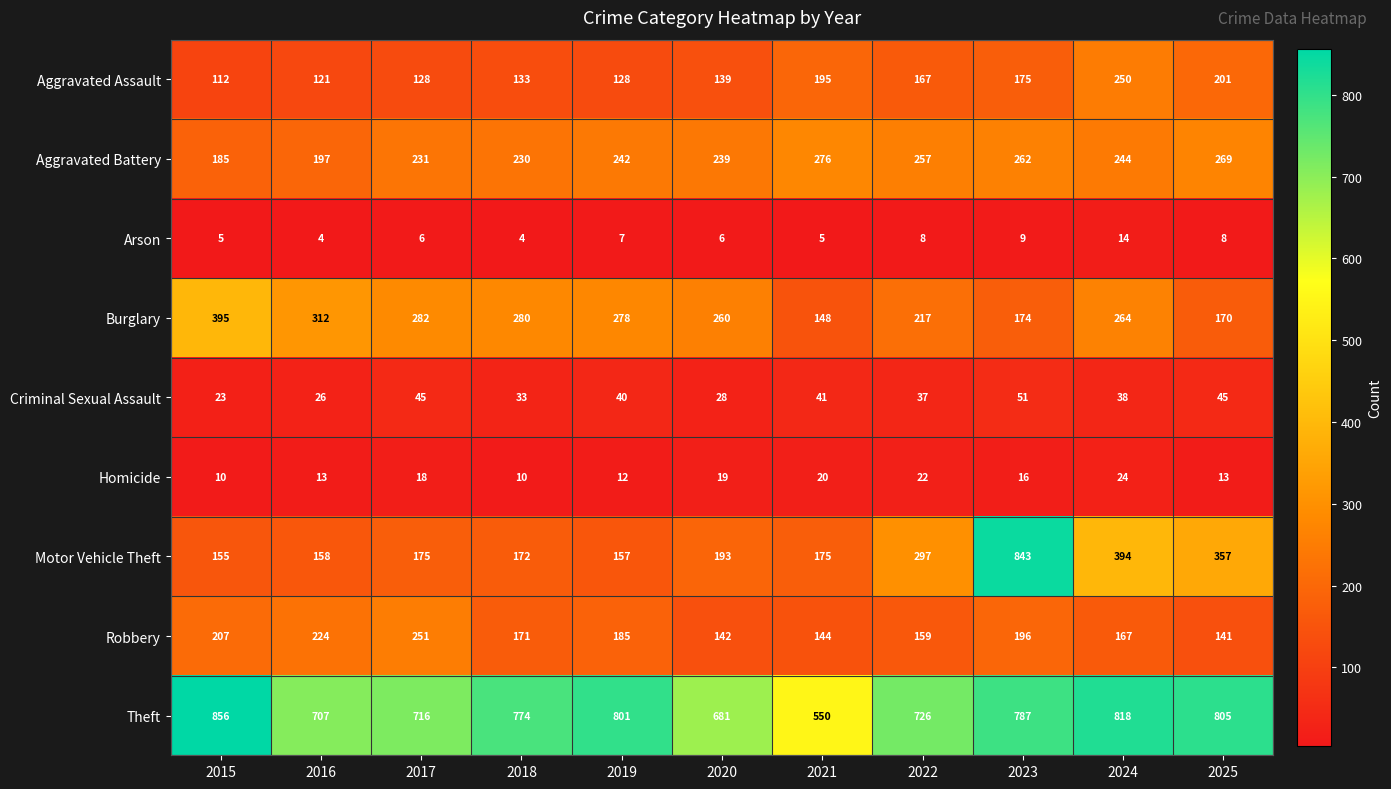

Which series has the largest total across all categories?

Theft